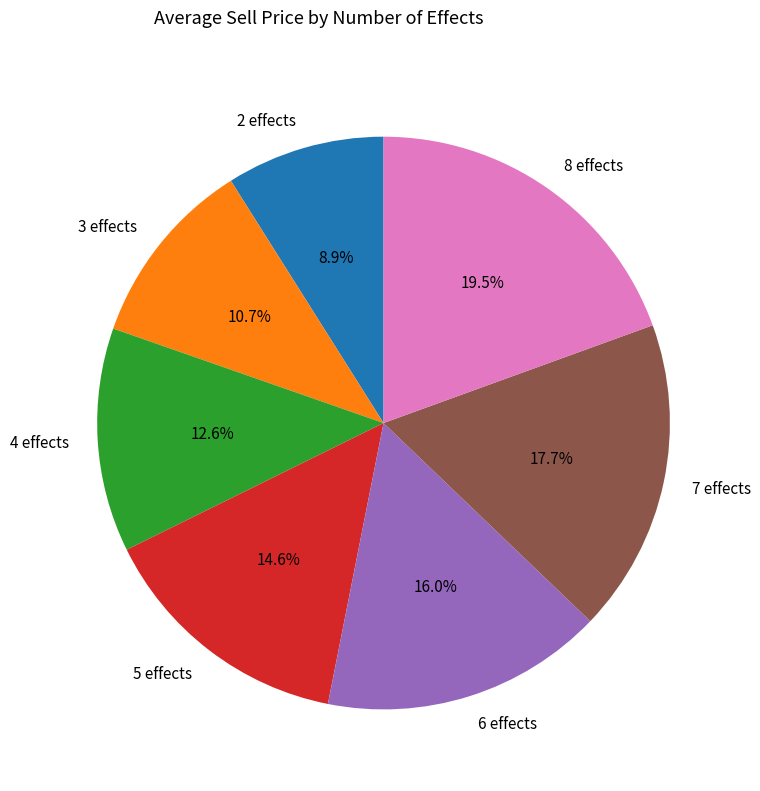

True or false: 7 effects accounts for 18% of the total.

True